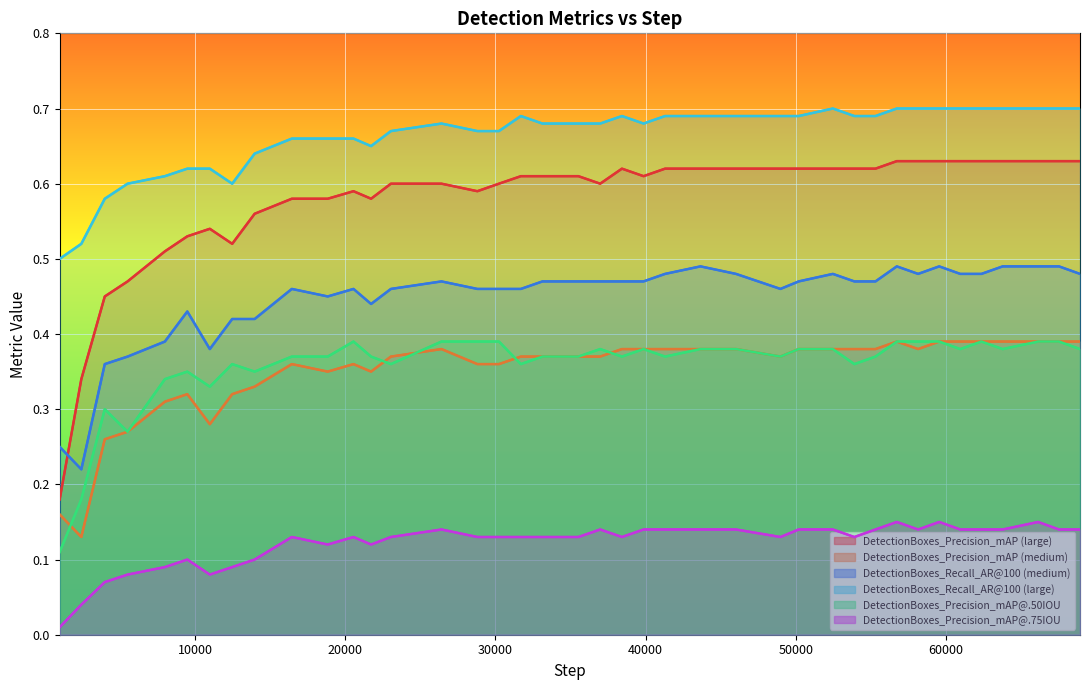

Rank the series by their maximum value, from lowest to highest.

DetectionBoxes_Precision_mAP@.75IOU, DetectionBoxes_Precision_mAP (medium), DetectionBoxes_Precision_mAP@.50IOU, DetectionBoxes_Recall_AR@100 (medium), DetectionBoxes_Precision_mAP (large), DetectionBoxes_Recall_AR@100 (large)